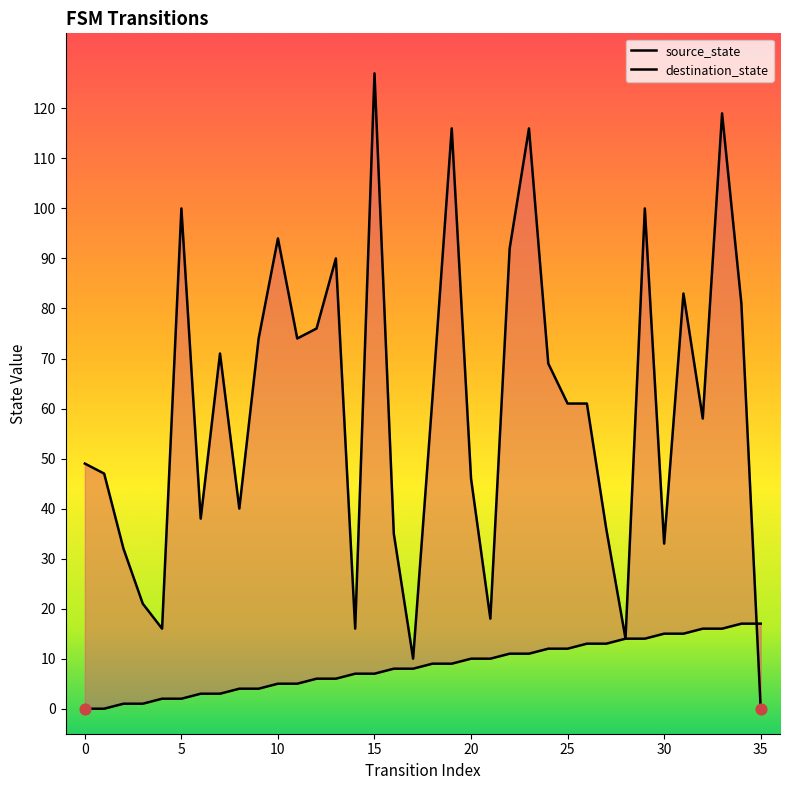

Is the value of destination_state at 11 greater than the value of source_state at 17?

Yes